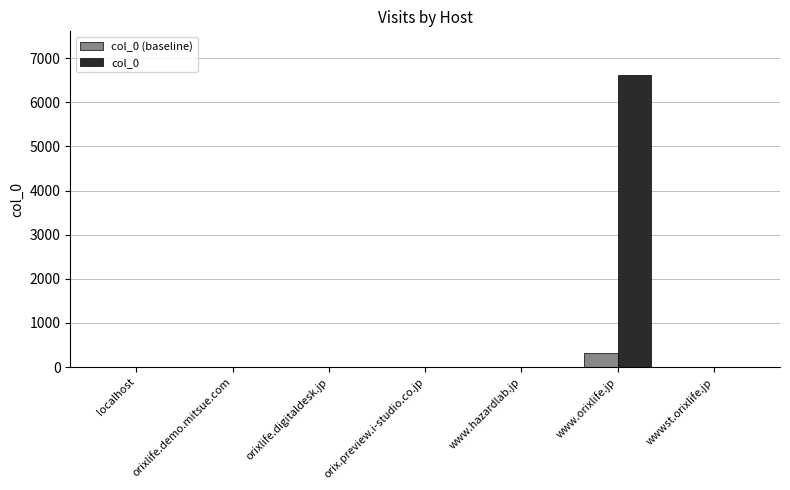

What is the sum of all col_0 (baseline) values?

332.6